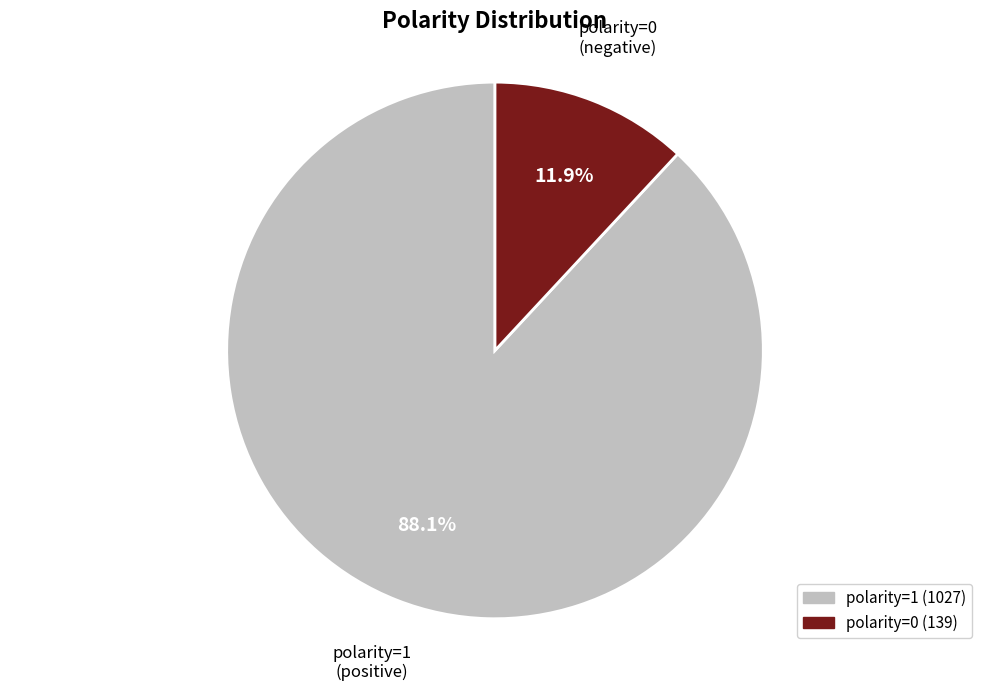

How many slices are in this pie chart?

2